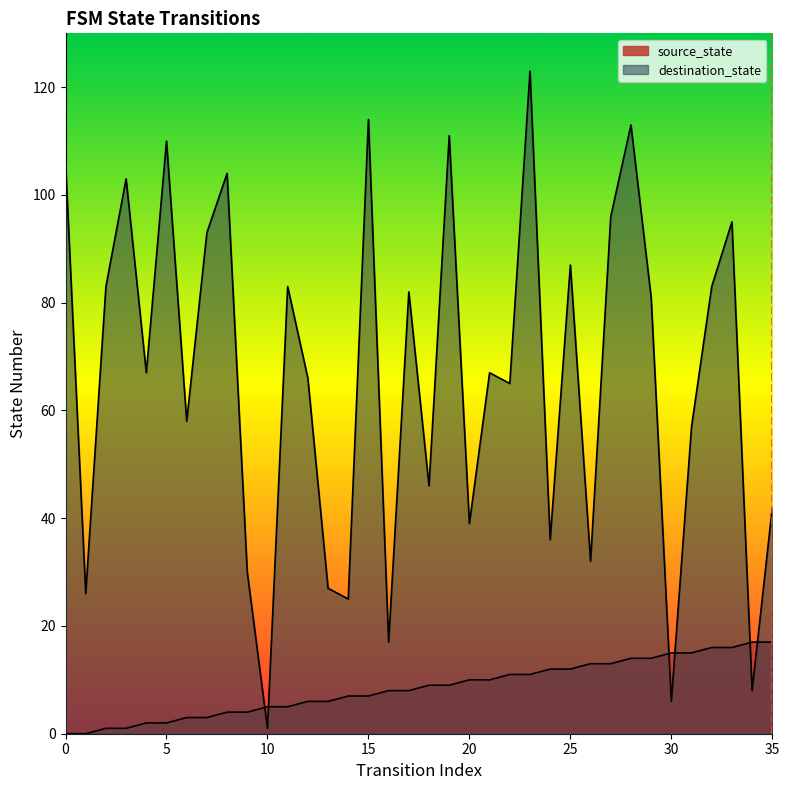

What is the difference between the highest and lowest values at 35?

25